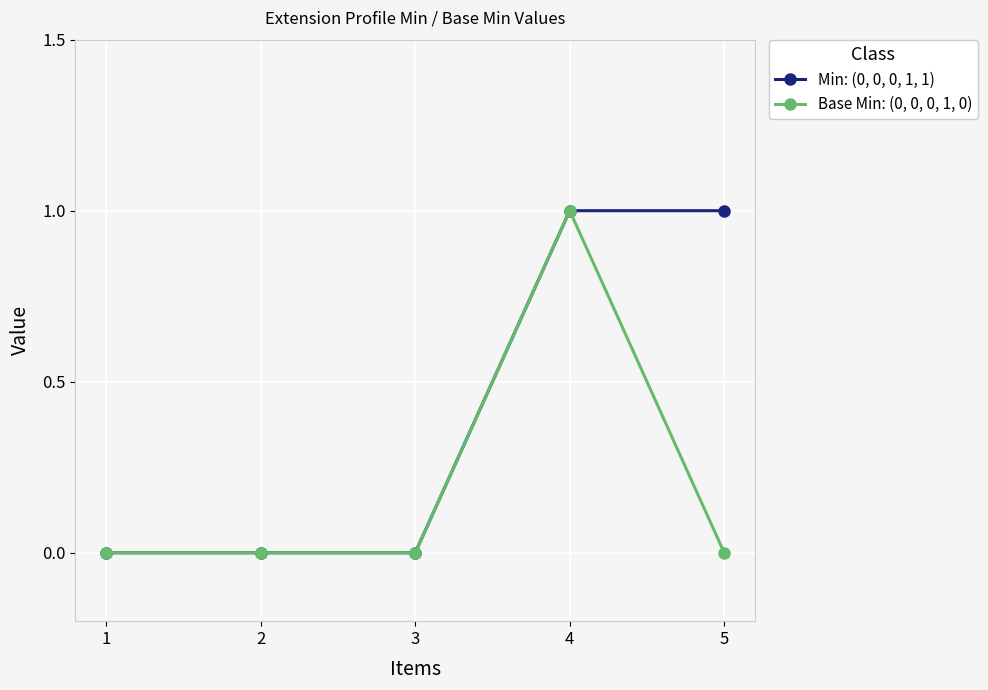

Is the value of Base Min: (0, 0, 0, 1, 0) at 1 greater than the value of Min: (0, 0, 0, 1, 1) at 5?

No